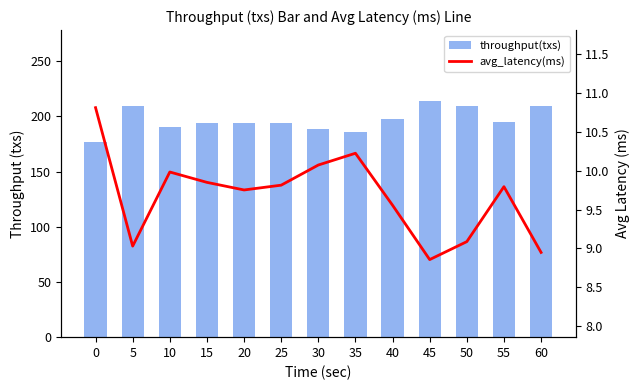

Reading left to right, extract all data points from this chart.

throughput(txs): 177.0	209.0	190.0	194.0	194.0	194.0	189.0	186.0	198.0	214.0	209.0	195.0	209.0
avg_latency(ms): 10.8	9.0	10.0	9.9	9.8	9.8	10.1	10.2	9.6	8.9	9.1	9.8	8.9